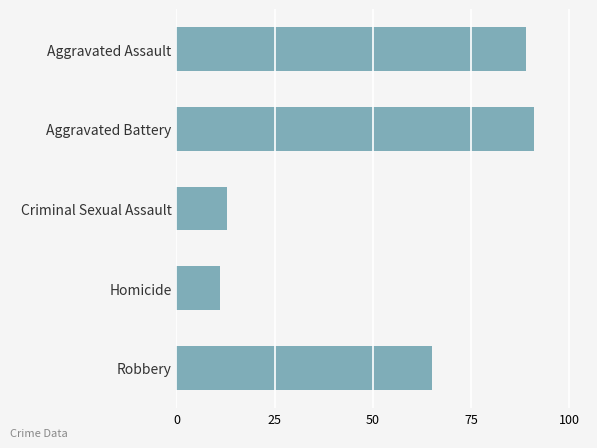

What is the difference between the values at Robbery and Aggravated Battery?

26